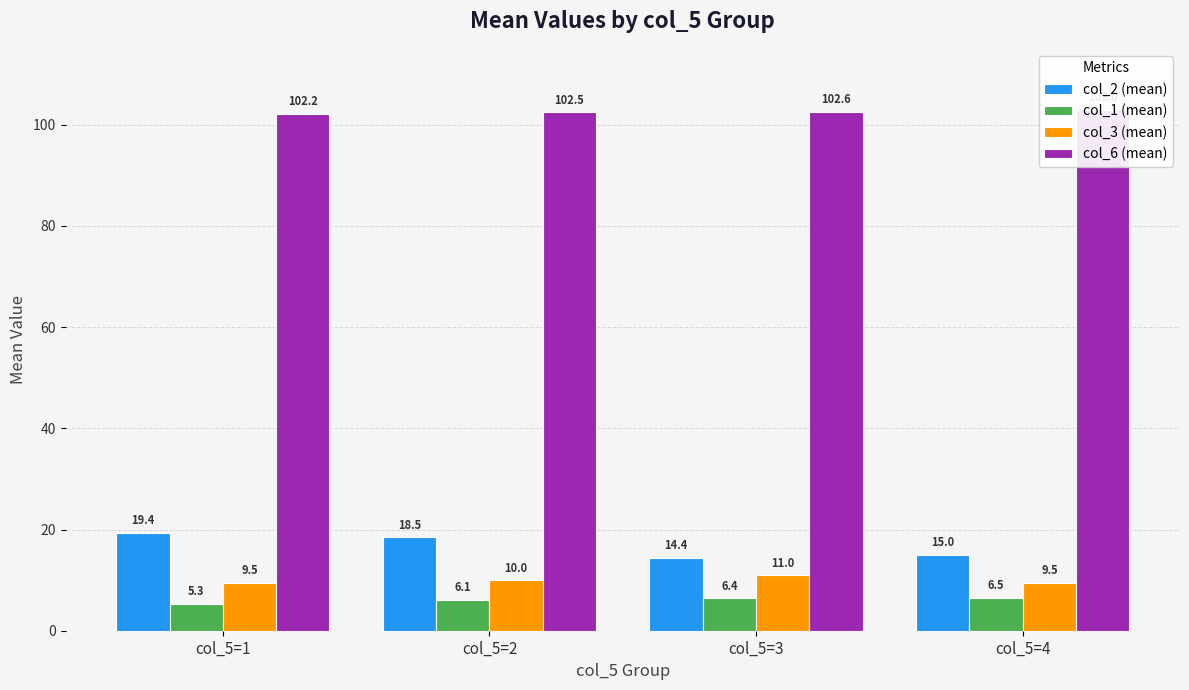

At which label does col_3 (mean) reach its minimum?

col_5=1